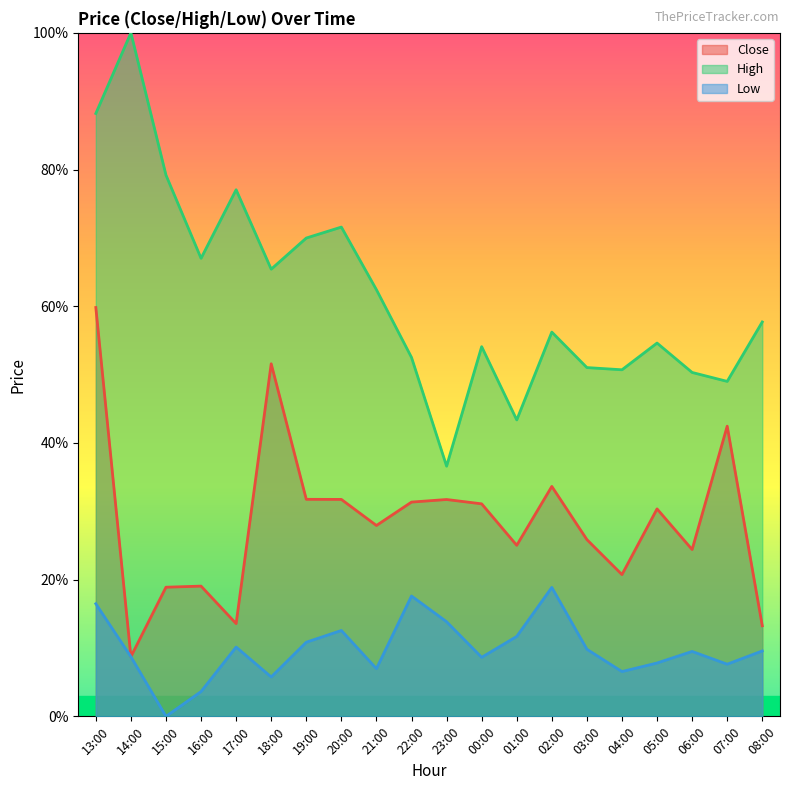

What is the label of the 18th point from the left?

06:00